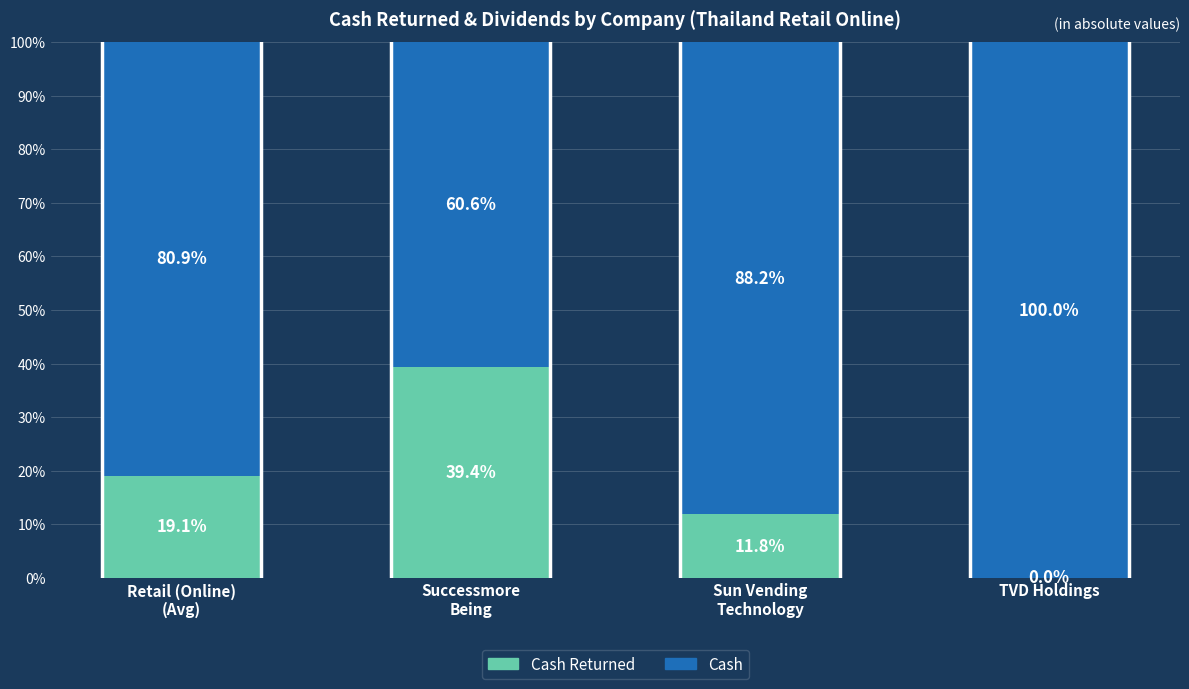

Between Retail (Online)
(Avg) and Successmore
Being, which series saw the biggest shift?

Cash Returned